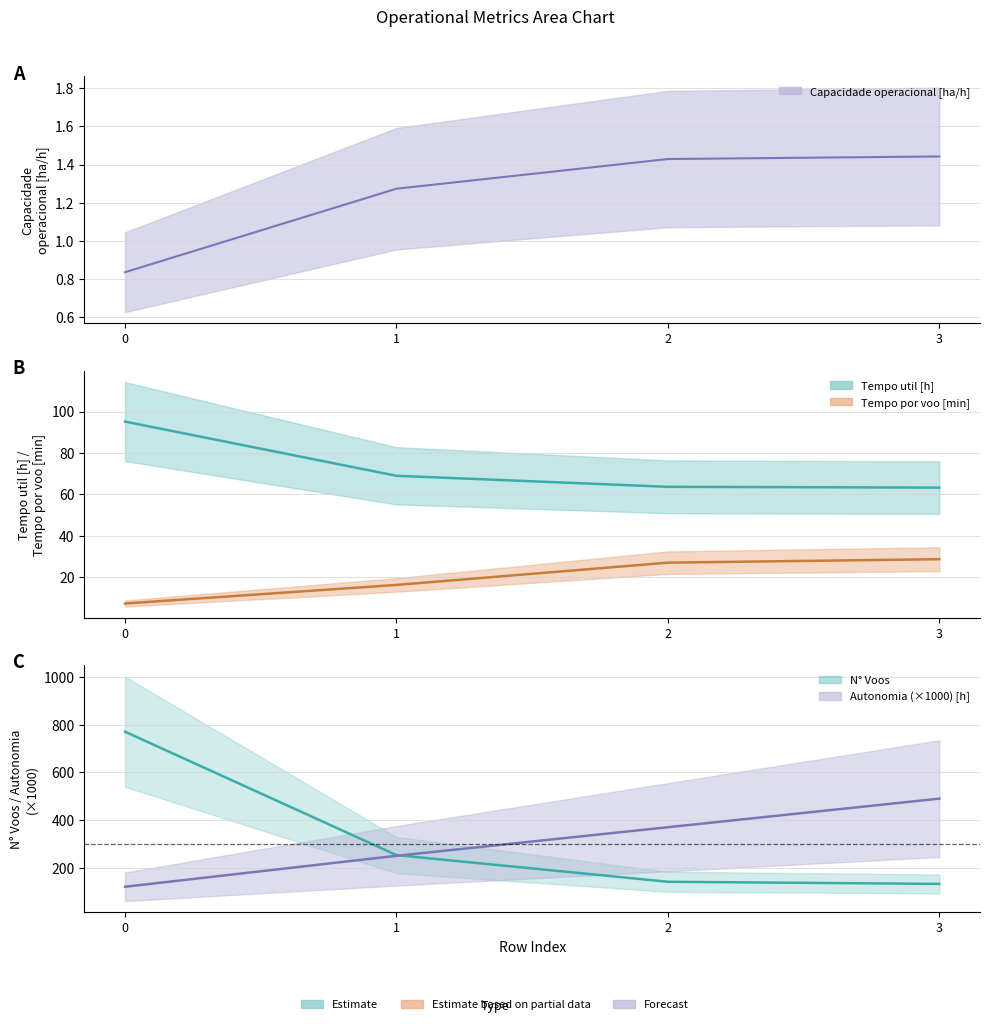

At how many categories does at least one series exceed 590?

1